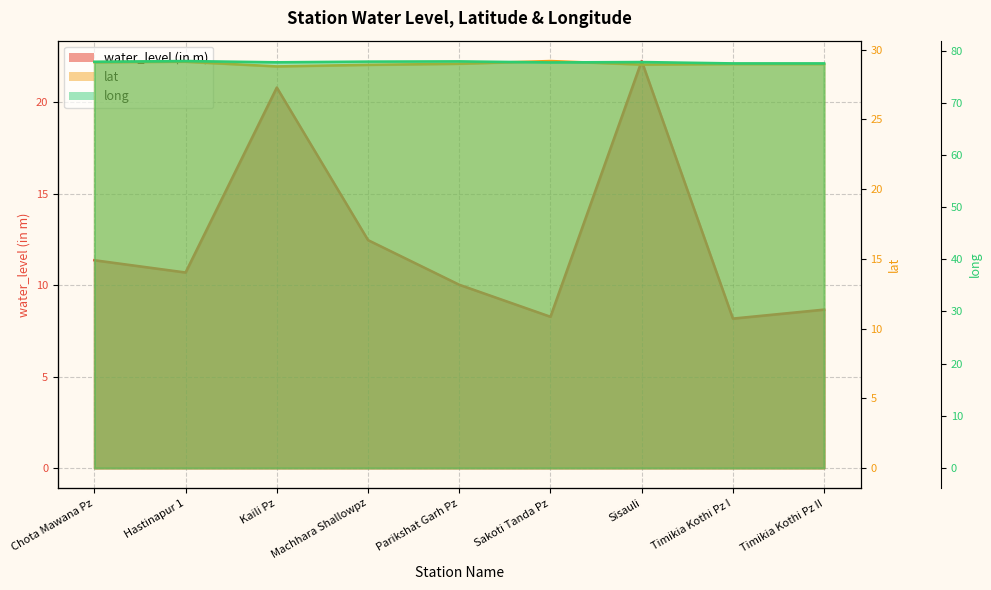

The value of long at Hastinapur 1 is 78.0. True or false?

True